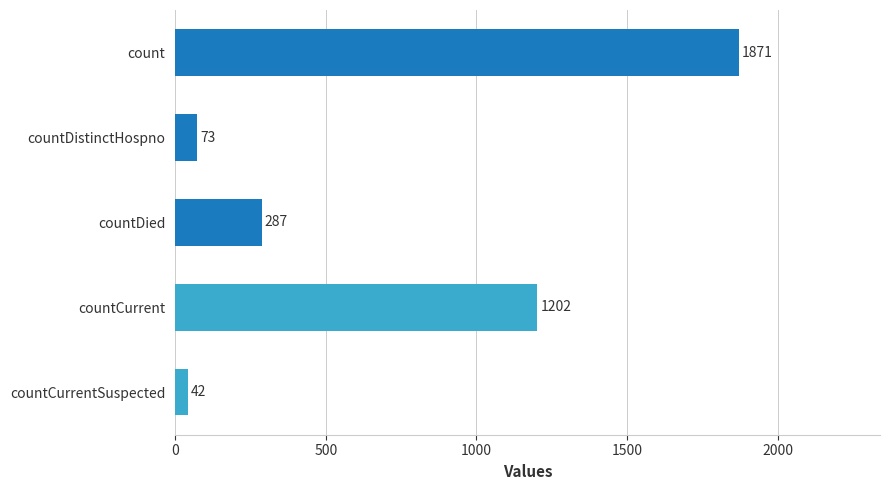

Reading top to bottom, transcribe all the data shown in this chart.

count=1871	countDistinctHospno=73	countDied=287	countCurrent=1202	countCurrentSuspected=42